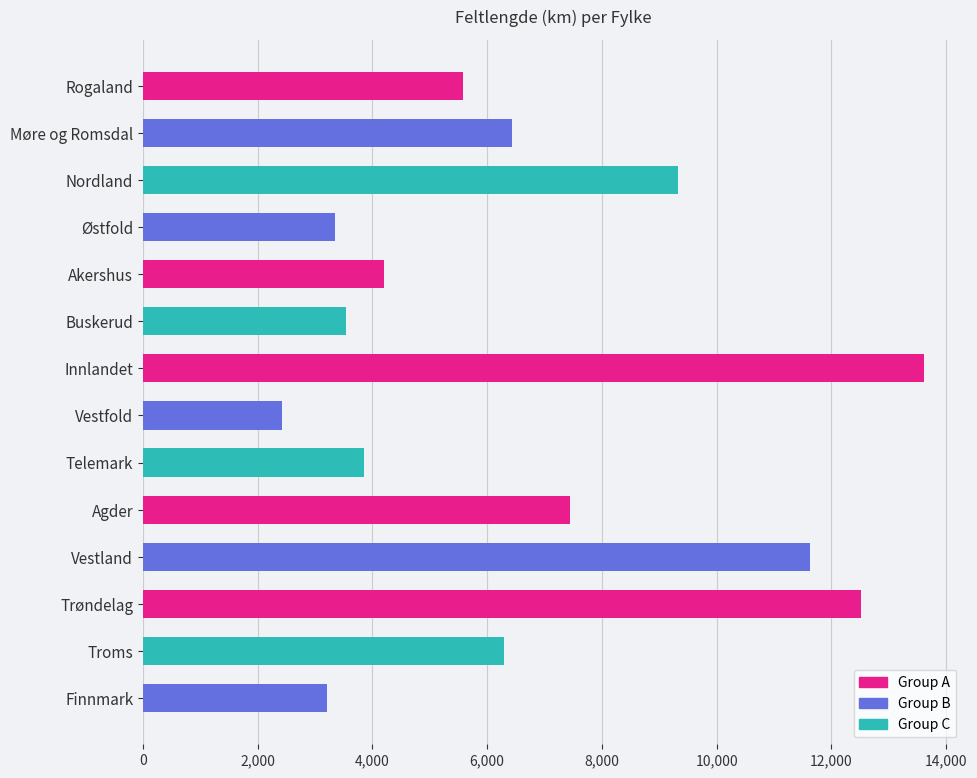

What is the average value?

6673.1